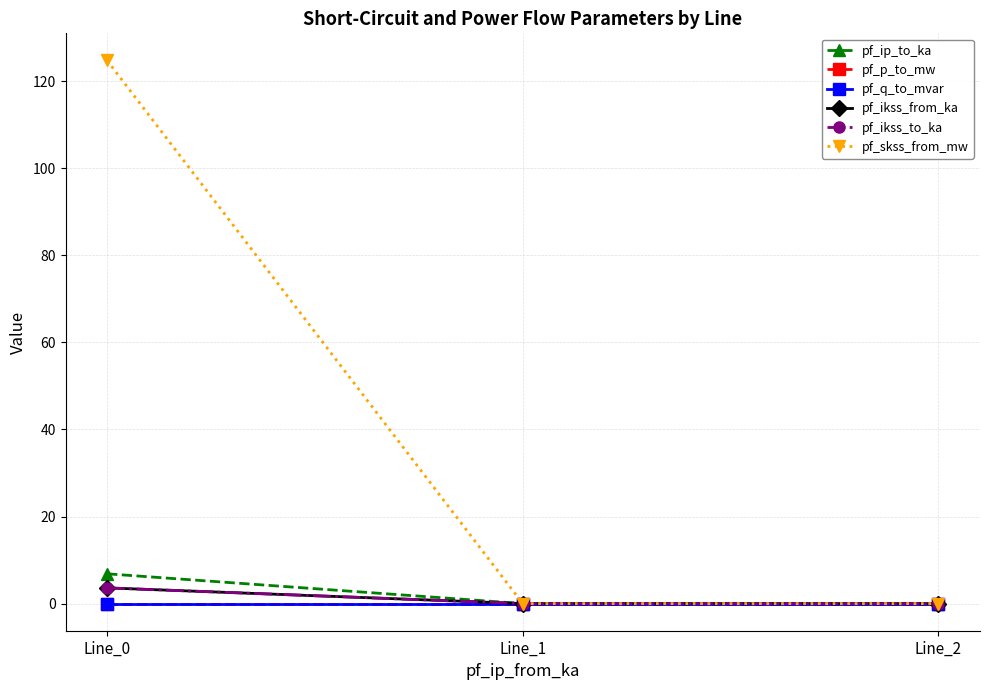

Does the chart display data point markers on the line(s)?

Yes